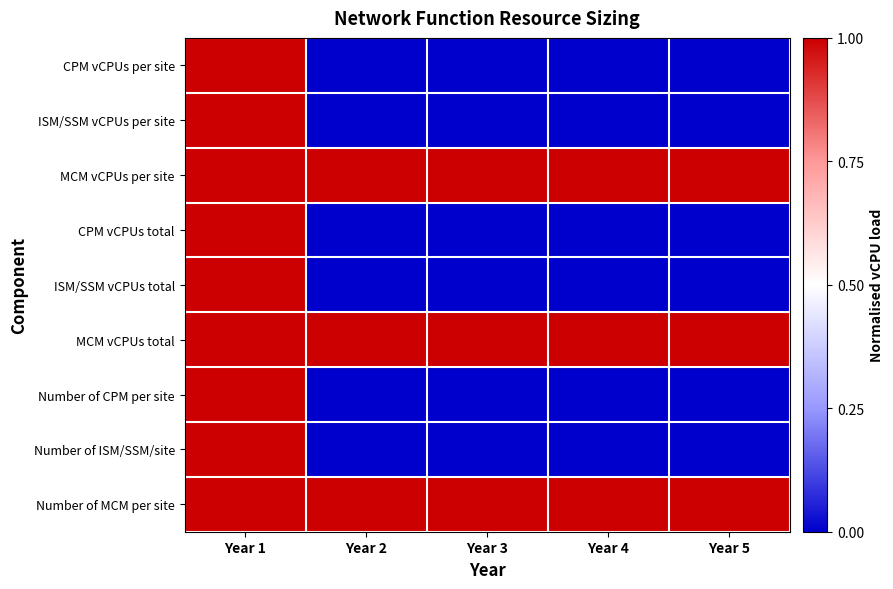

Count the number of categories in the chart.

5